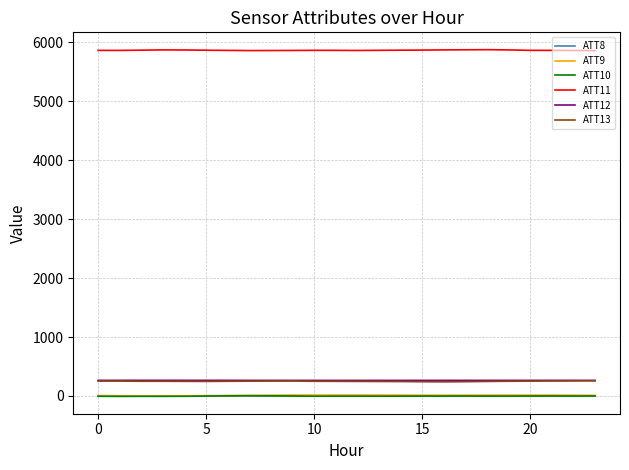

True or false: ATT11 and ATT13 cross at least once.

False